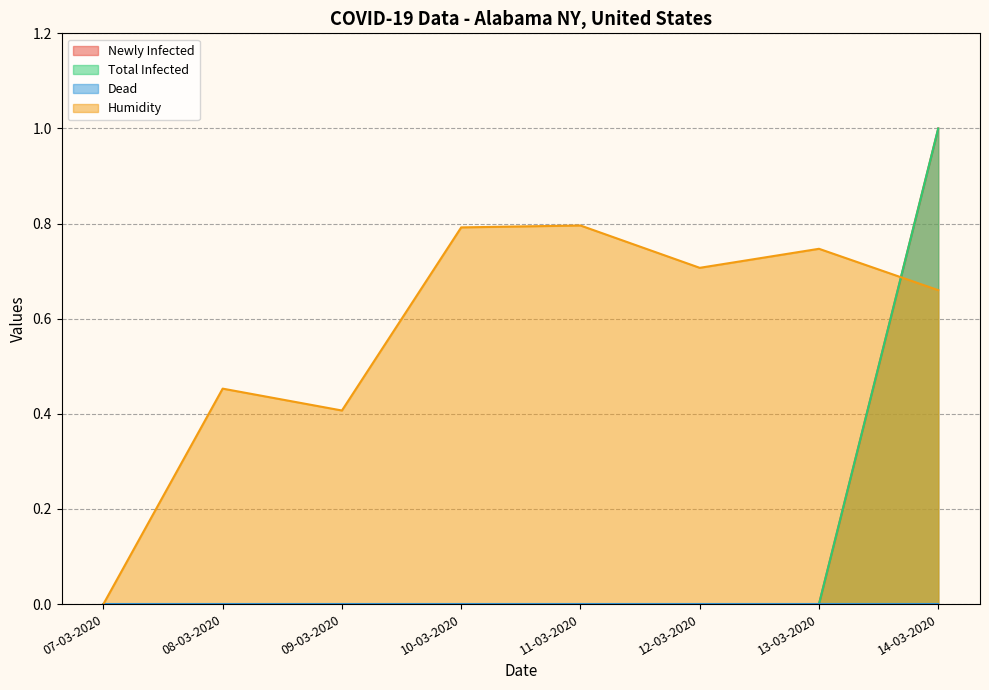

What is the label of the 2nd point from the left?

08-03-2020